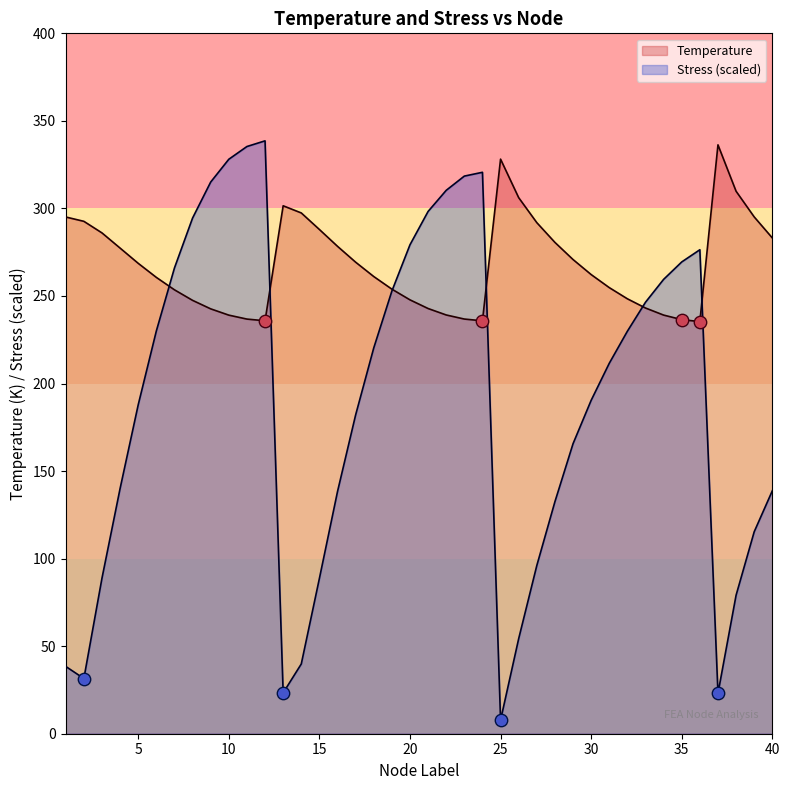

At how many categories does at least one series exceed 100?

40